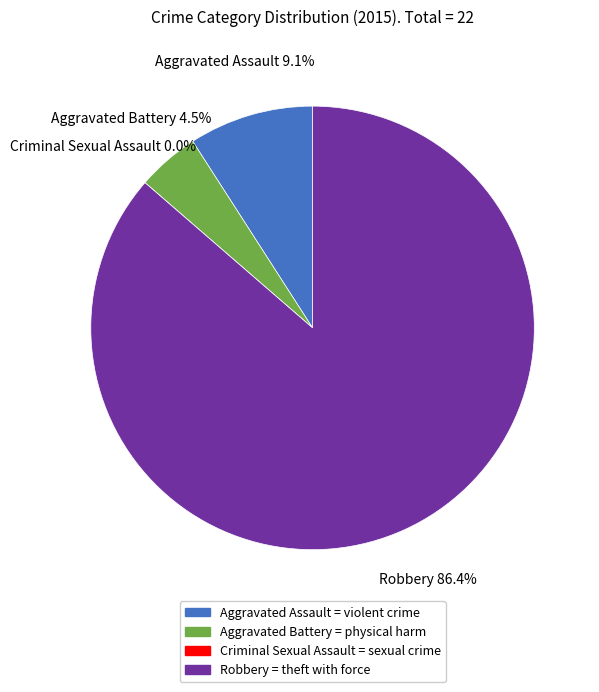

How many slices are in this pie chart?

4